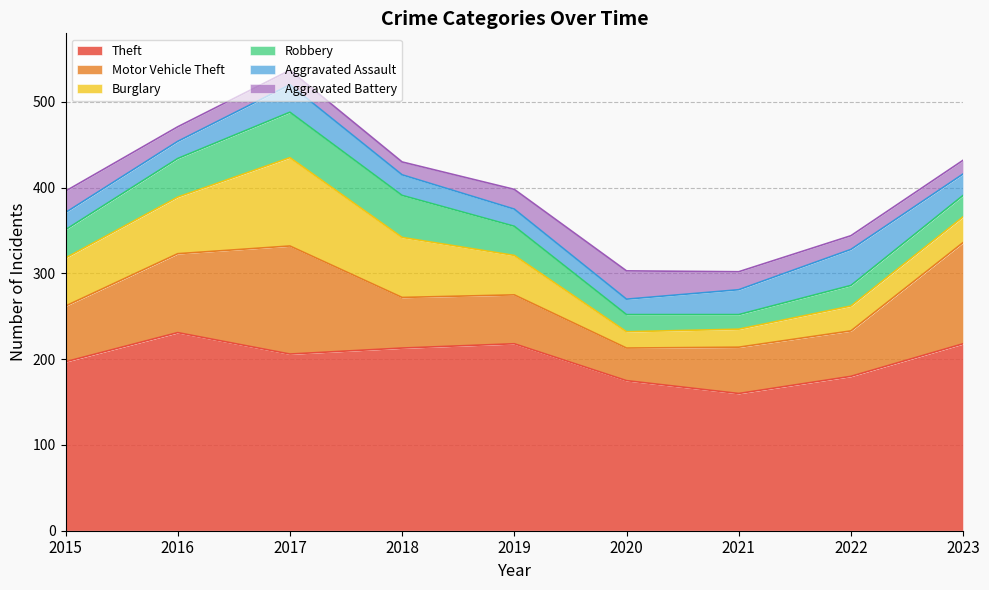

Rank the categories by Aggravated Assault value from lowest to highest.

2020, 2015, 2016, 2019, 2018, 2023, 2021, 2017, 2022